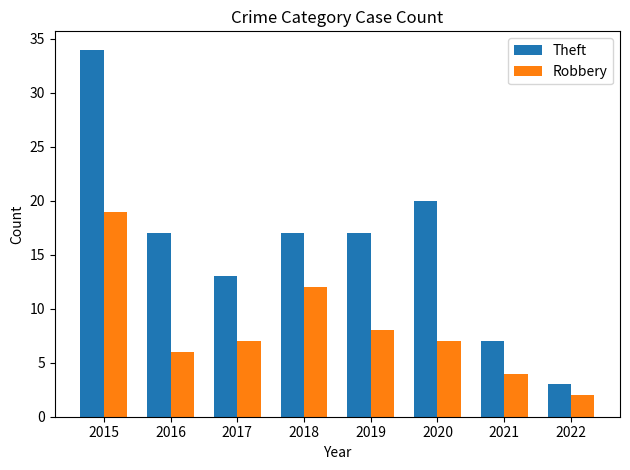

What is the maximum value for Theft?

34